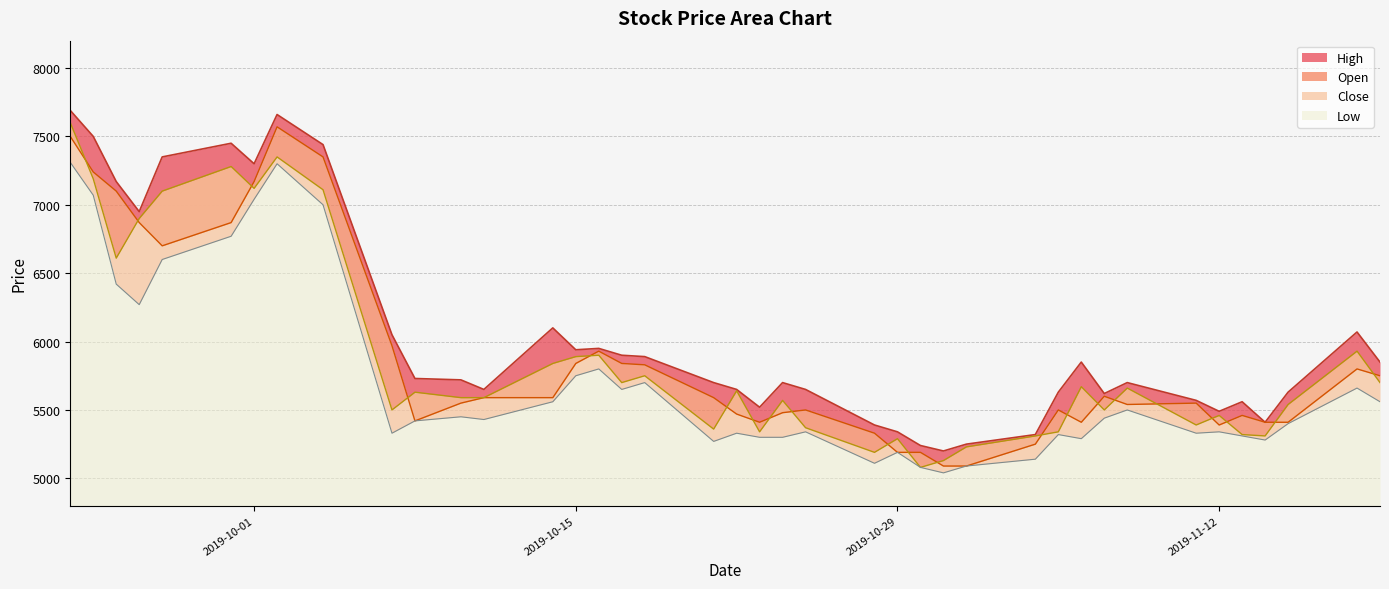

Reading left to right, list all the values displayed in this chart.

High: 7690	7500	7170	6950	7350	7450	7300	7660	7440	6050	5730	5720	5650	6100	5940	5950	5900	5890	5700	5650	5520	5700	5650	5390	5340	5240	5200	5250	5320	5630	5850	5620	5700	5570	5490	5560	5410	5630	6070	5850
Open: 7500	7240	7100	6870	6700	6870	7170	7570	7350	5970	5420	5550	5590	5590	5840	5930	5840	5830	5590	5470	5410	5480	5500	5330	5190	5190	5090	5090	5250	5500	5410	5600	5540	5550	5390	5460	5410	5410	5800	5750
Close: 7600	7190	6610	6900	7100	7280	7120	7350	7110	5500	5630	5590	5590	5840	5890	5900	5700	5750	5360	5640	5340	5570	5370	5190	5290	5080	5130	5230	5310	5340	5670	5500	5660	5390	5460	5320	5310	5540	5930	5700
Low: 7310	7070	6420	6270	6600	6770	7040	7300	7000	5330	5420	5450	5430	5560	5750	5800	5650	5700	5270	5330	5300	5300	5340	5110	5190	5080	5040	5090	5140	5320	5290	5440	5500	5330	5340	5310	5280	5400	5660	5560